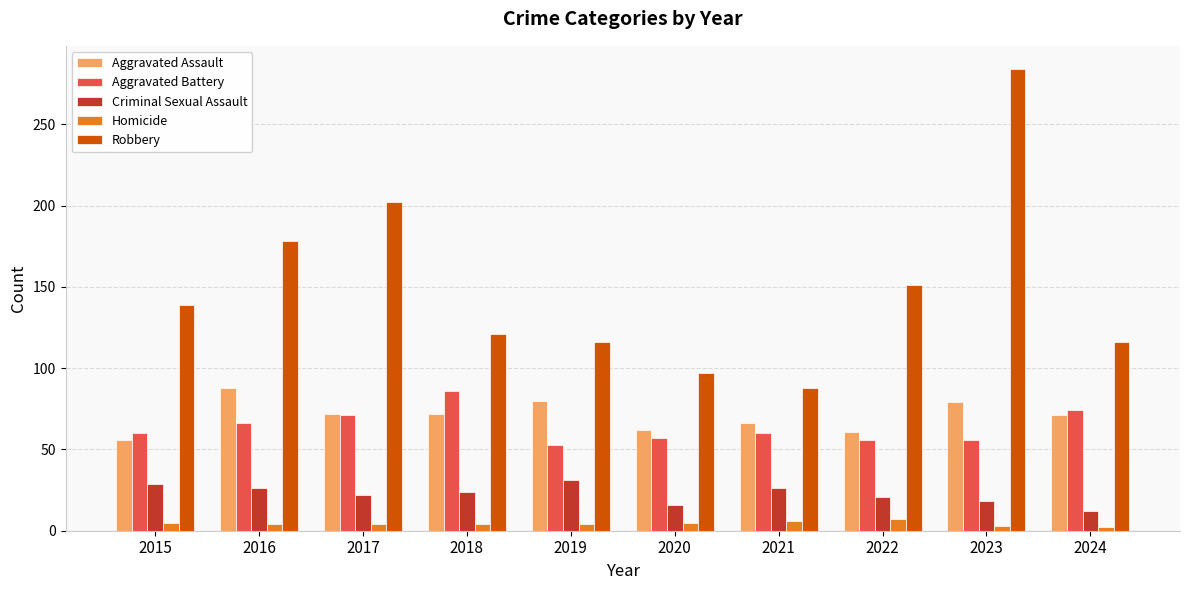

Which series has the largest range (max minus min)?

Robbery